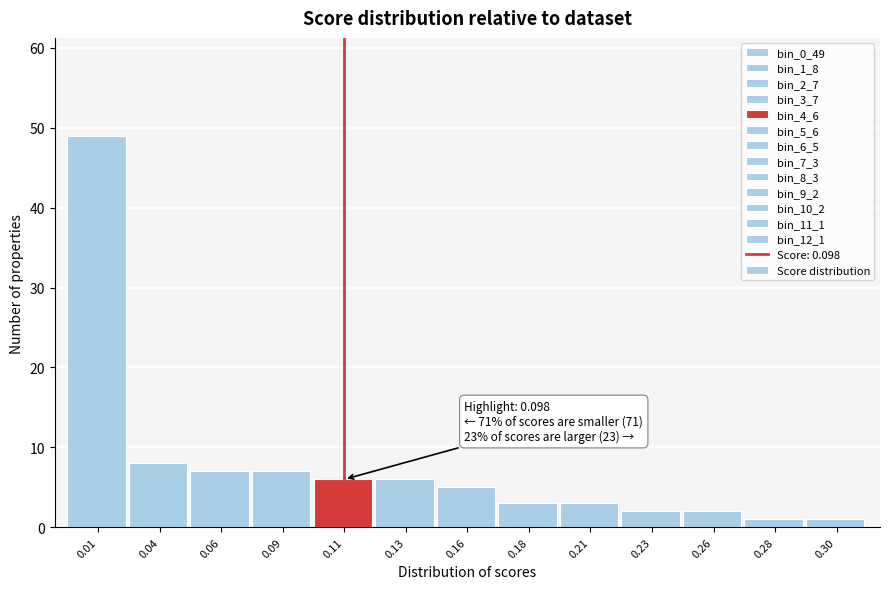

Reading right to left, transcribe all the data shown in this chart.

0.30=1	0.28=1	0.26=2	0.23=2	0.21=3	0.18=3	0.16=5	0.13=6	0.11=6	0.09=7	0.06=7	0.04=8	0.01=49